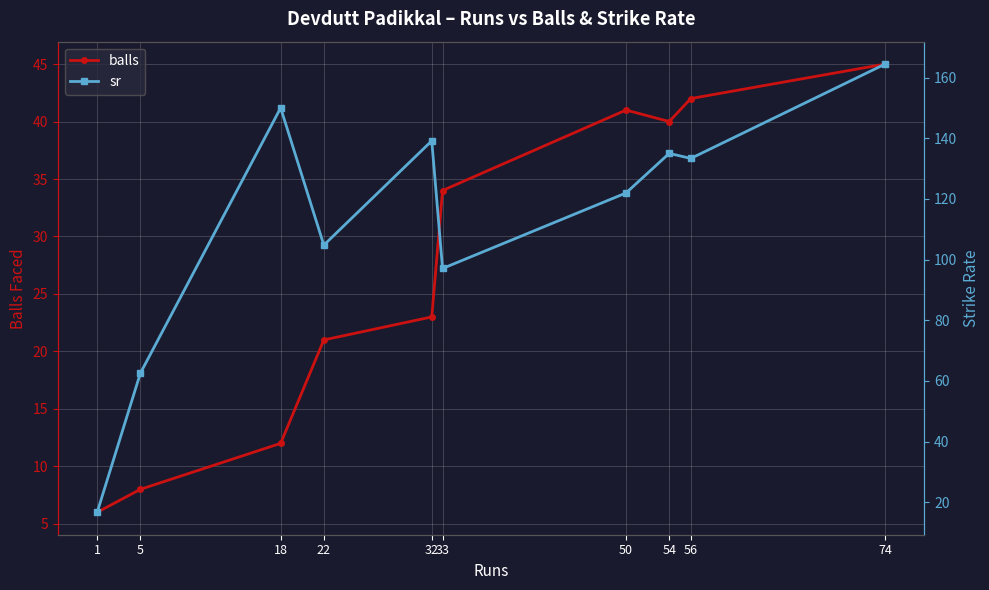

Where is the first local maximum for balls?

50